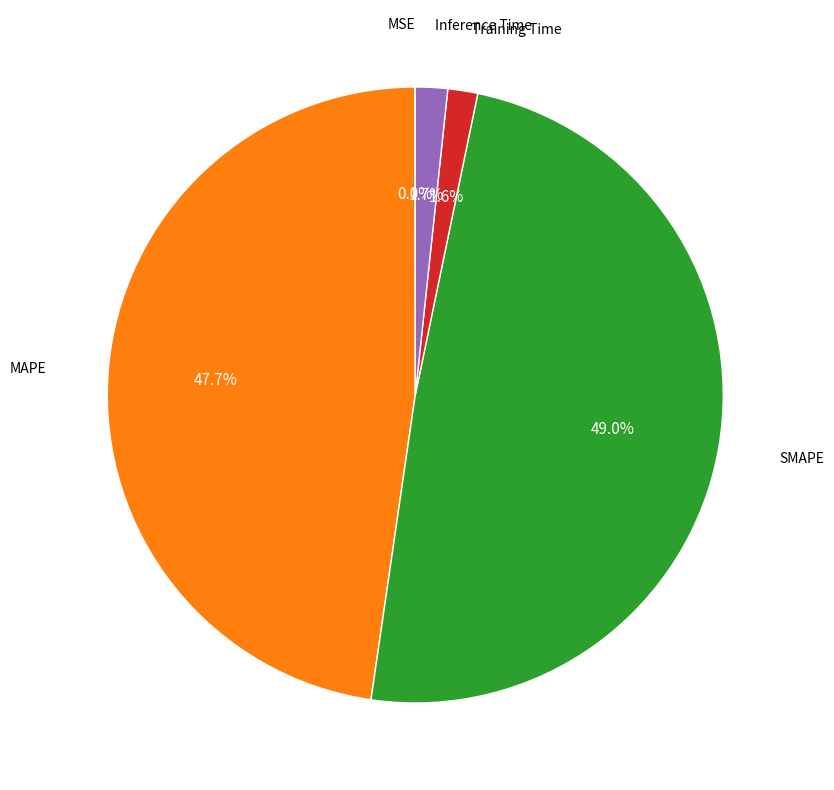

Is there any slice that represents more than half of the pie?

No